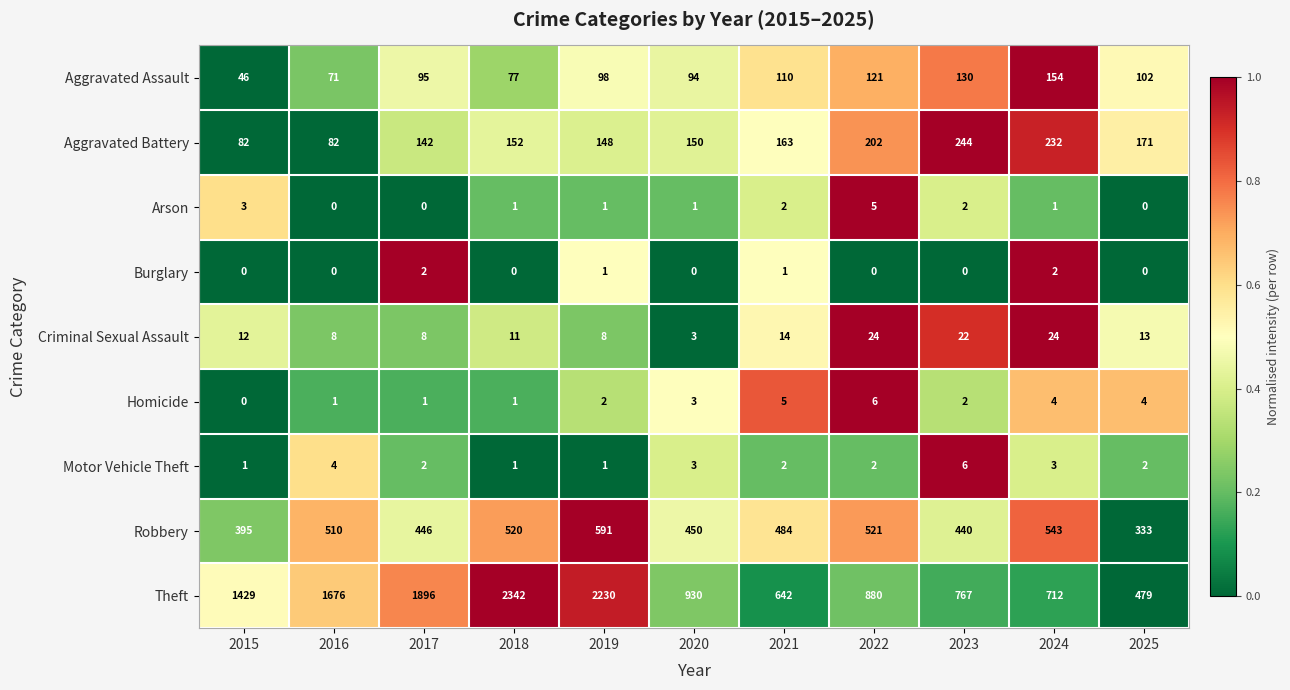

Which series has the widest spread of values?

Theft